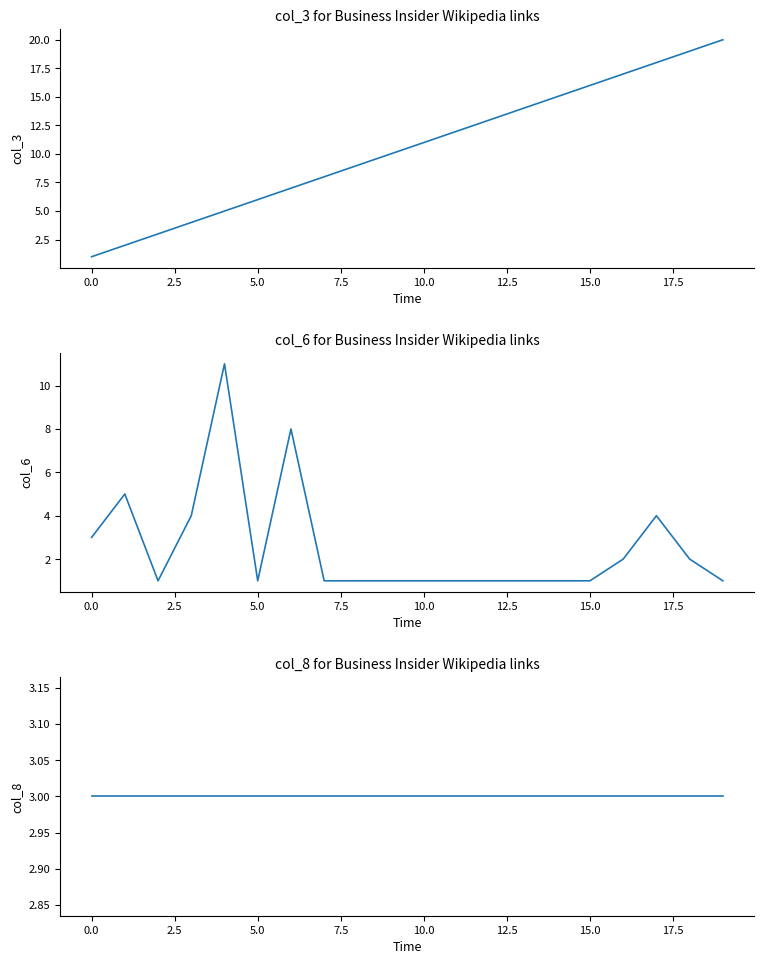

What is the label of the 18th point from the left?

17